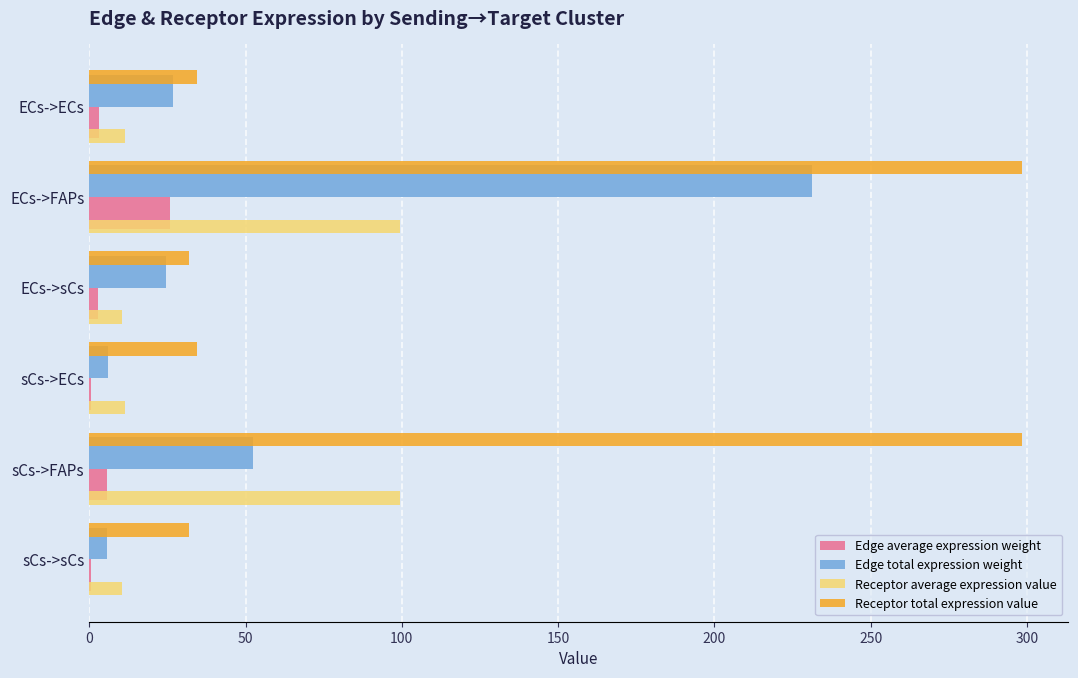

Count the number of categories in the chart.

6